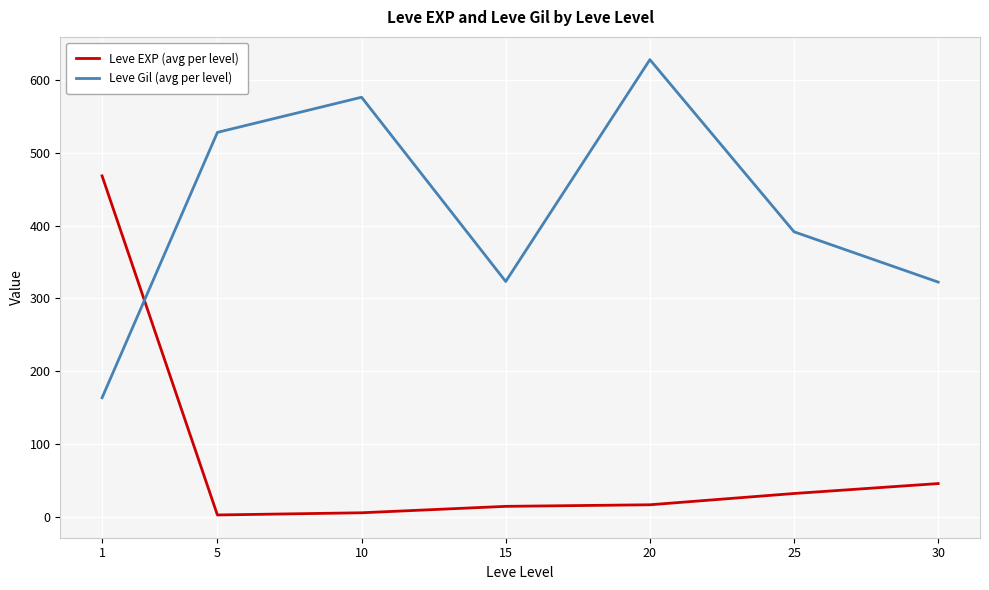

What are all the series names shown in the legend?

Leve EXP (avg per level), Leve Gil (avg per level)